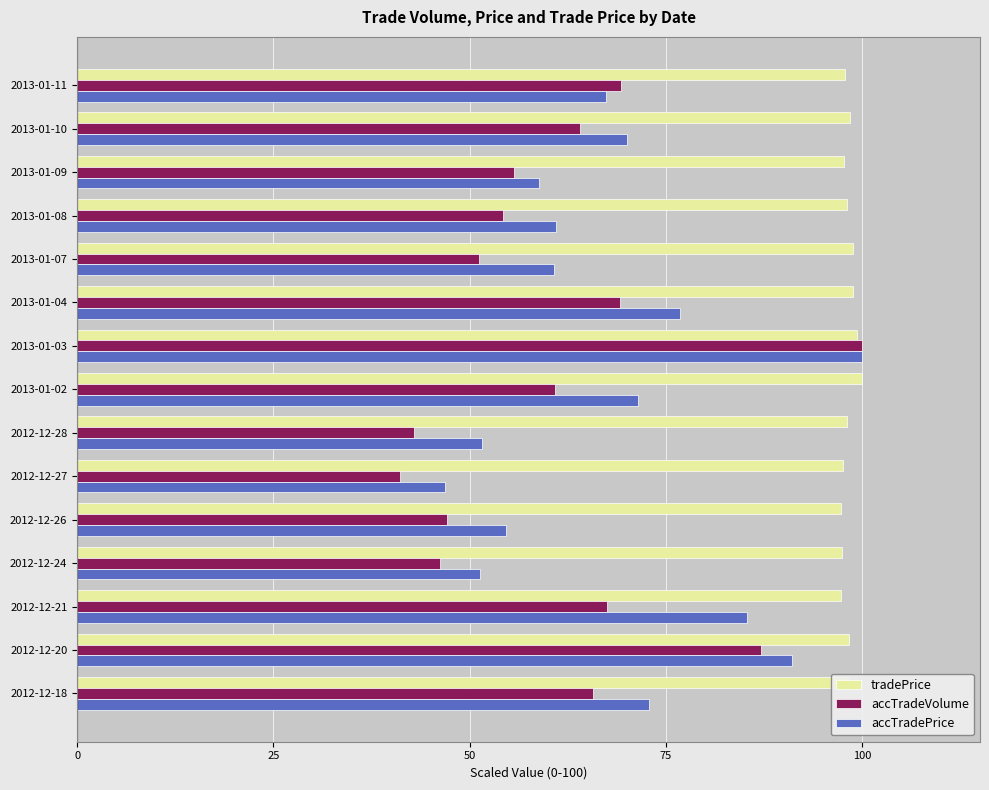

What are all the series names shown in the legend?

tradePrice, accTradeVolume, accTradePrice